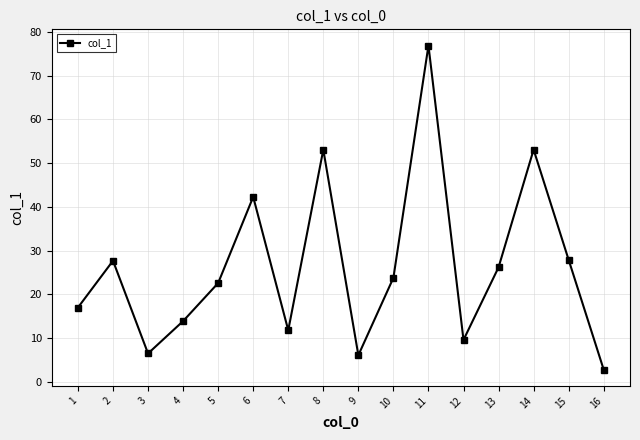

What is the value of the 13th point from the left?

26.2